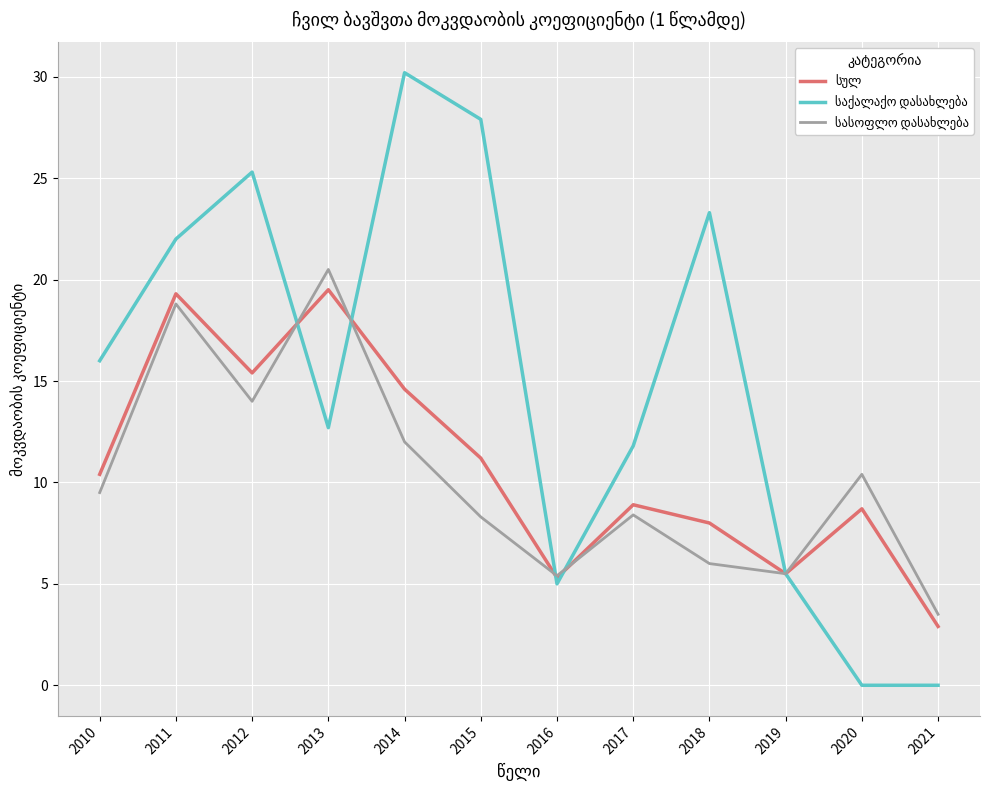

What is the spread (max minus min) of values at 2017?

3.4